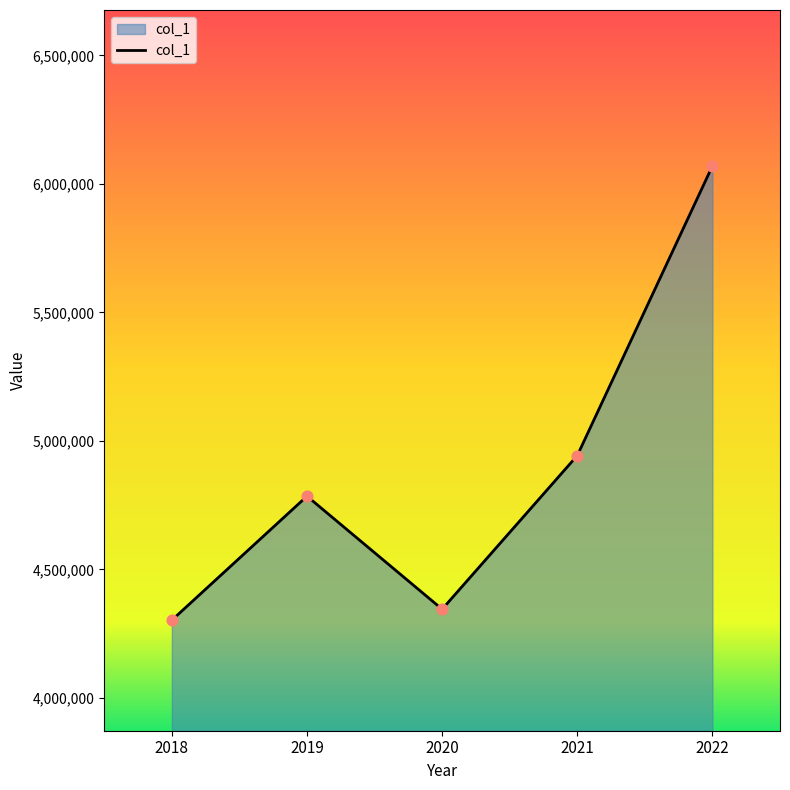

Between 2021 and 2019, which is larger?

2021